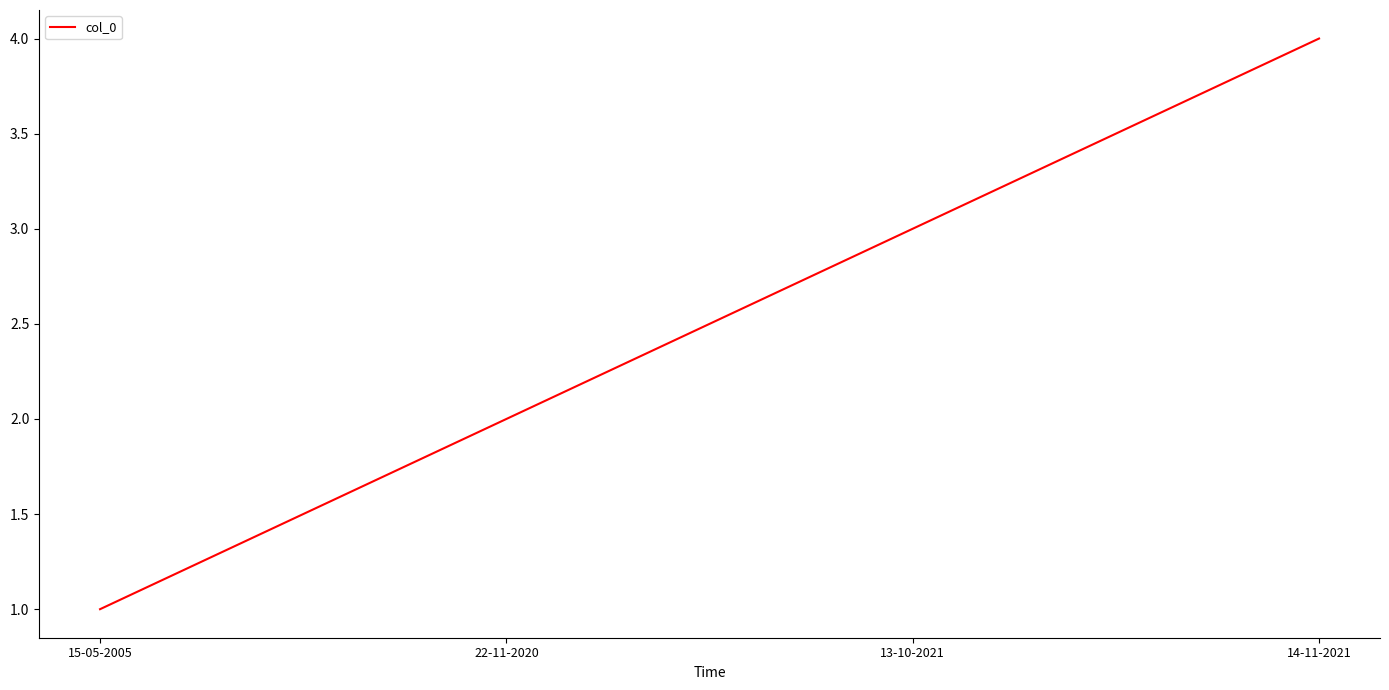

What is the sum of all values?

10